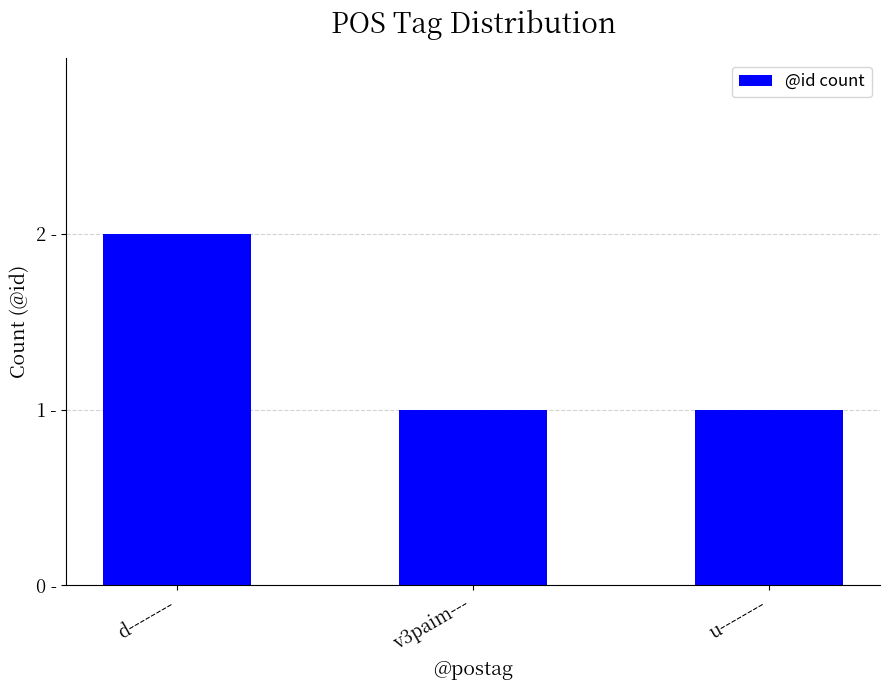

At which category does the chart reach its peak across all series?

d--------